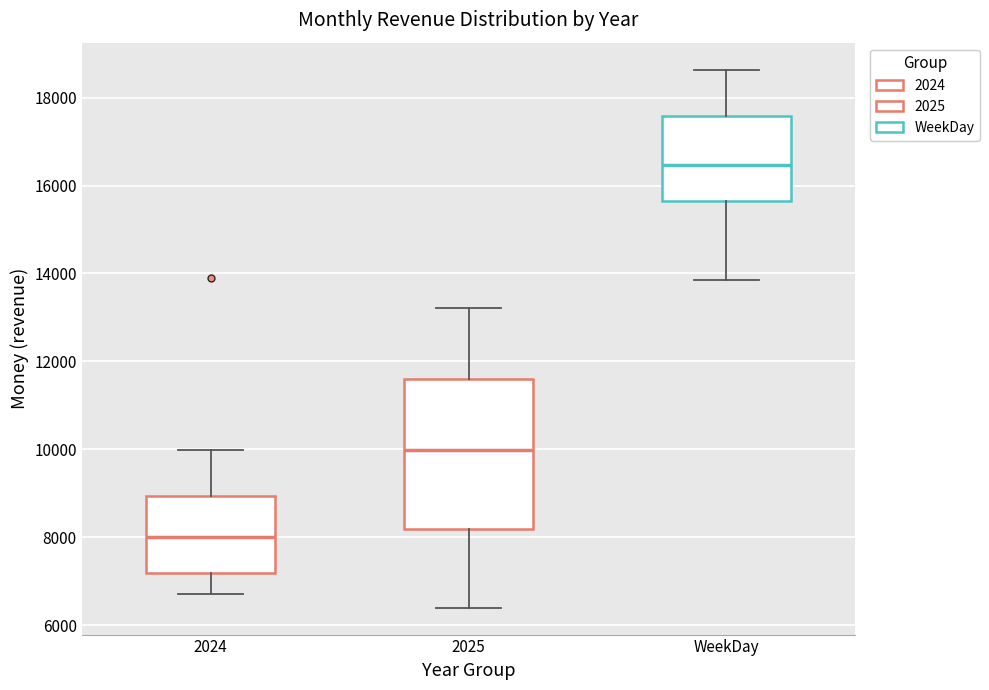

Reading left to right, transcribe this box plot: for each box, give where its median line is, the range the box spans, and where its two whiskers end, as read against the y-axis. The values are not printed on the chart, so give them approximately, as read against the axis.

2024: median 8000, box 7200 to 9000, whiskers 6800 to 10000
2025: median 10000, box 8200 to 11600, whiskers 6400 to 13200
WeekDay: median 16400, box 15600 to 17600, whiskers 13800 to 18600